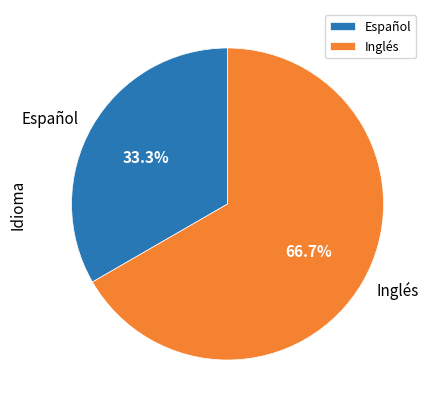

What percentage is the Inglés slice, to the nearest percent?

67%